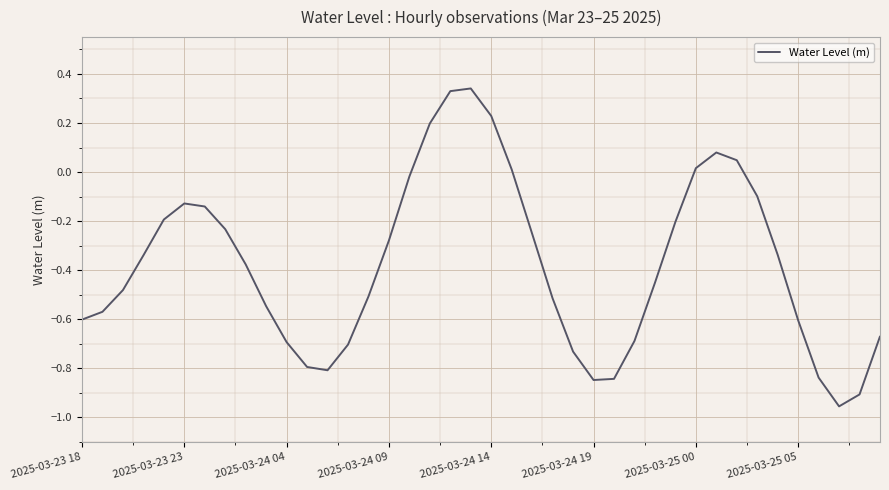

What is the difference between the maximum and minimum values?

1.3